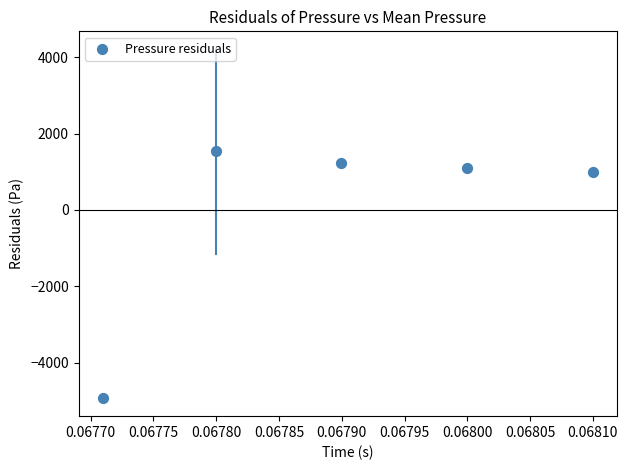

What is the range of Y values (max minus min)?

6454.2